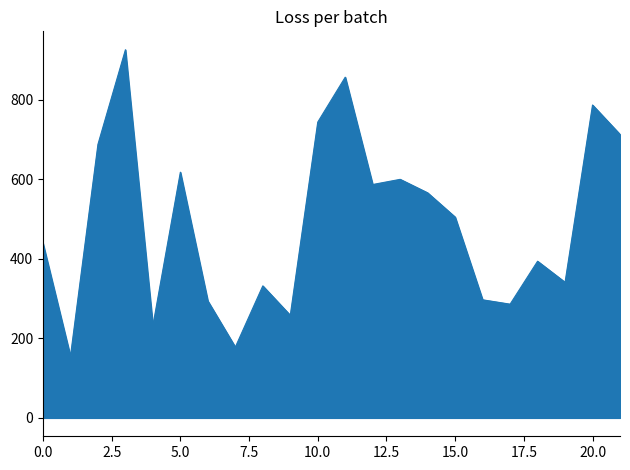

What is the smallest value displayed?

155